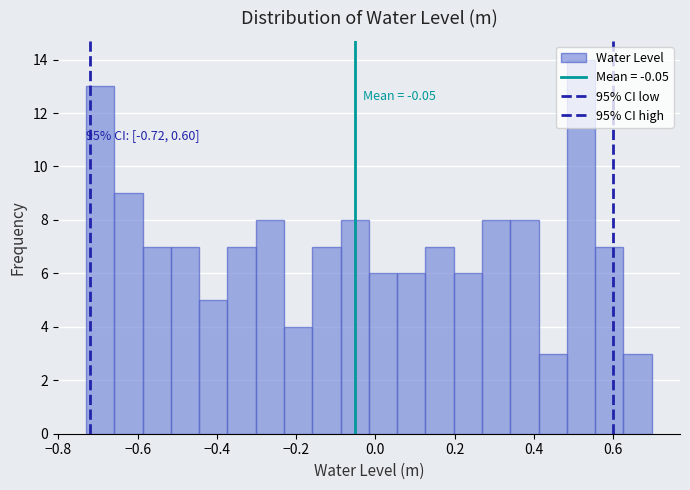

Around what value on the x-axis is the tallest bar? Give the approximate position of its centre, as read against the axis.

0.52